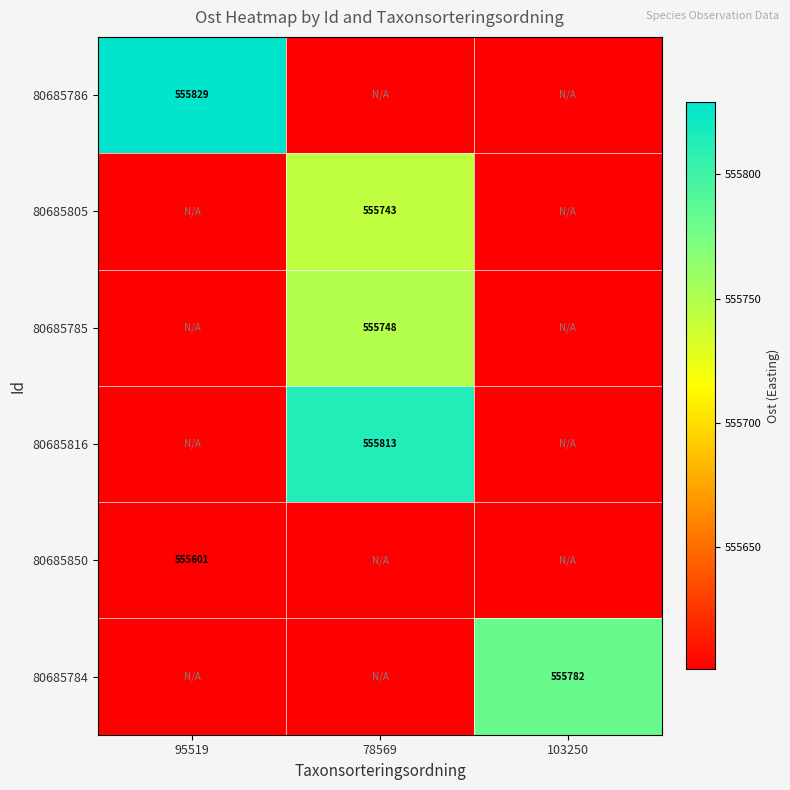

Which series changed the most between 95519 and 78569?

80685786